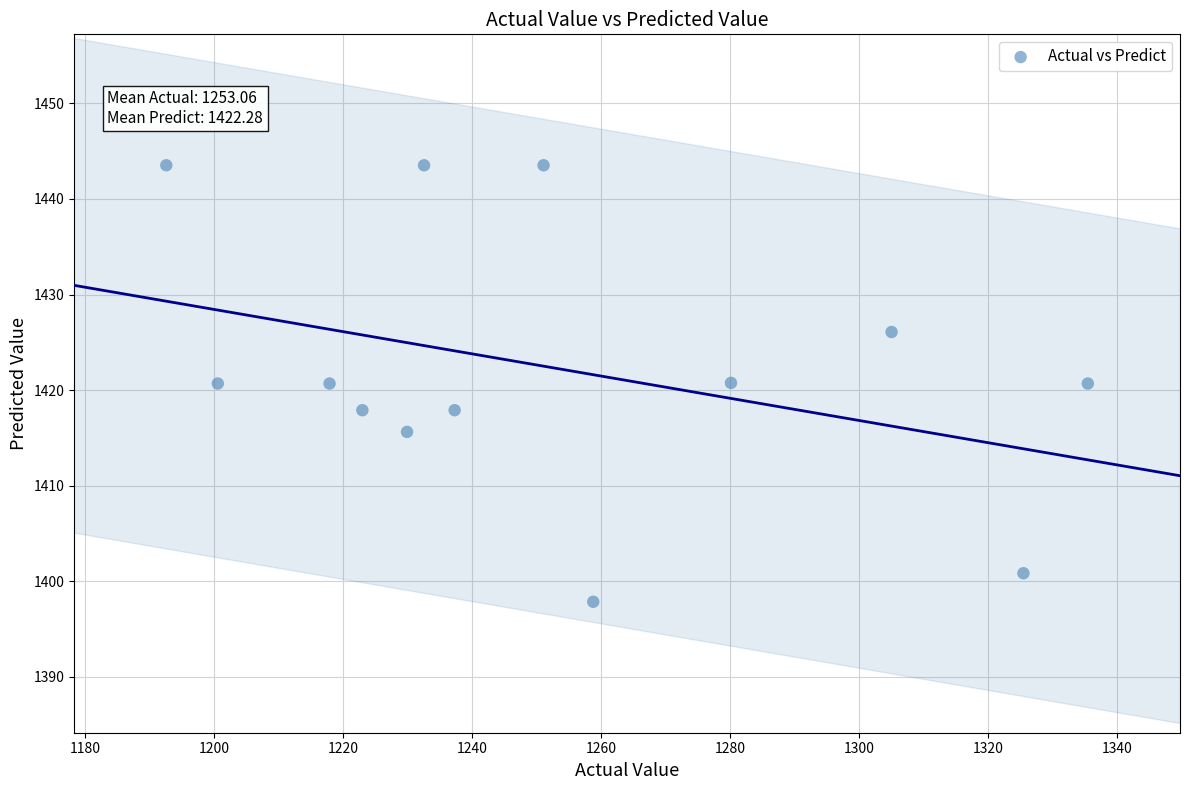

What is the range of Y values (max minus min)?

45.7